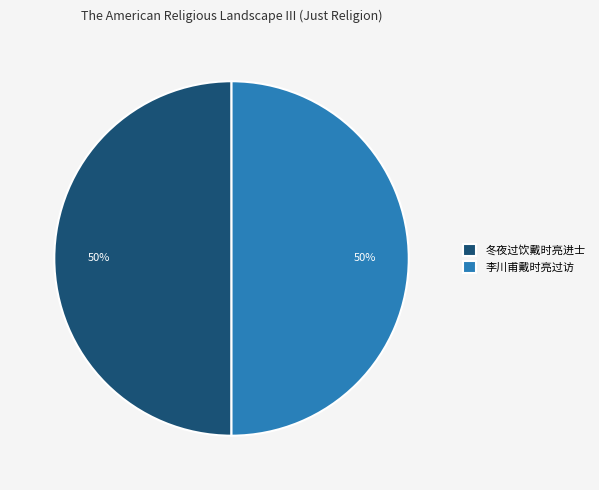

To the nearest percent, what percentage of the pie is 冬夜过饮戴时亮进士?

50%